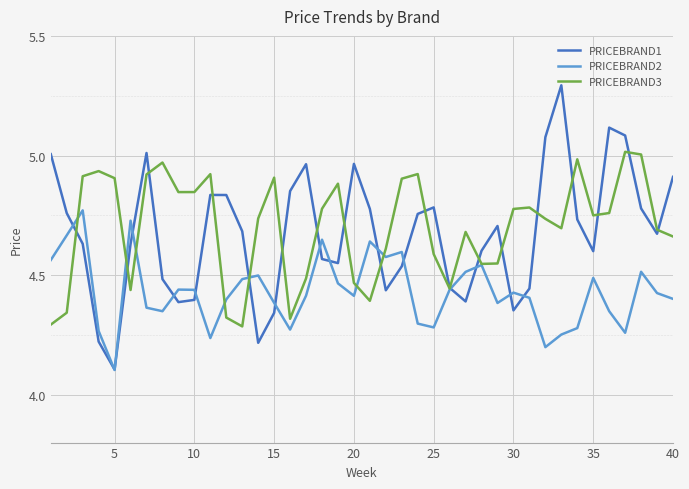

Rank the series by their maximum value, from lowest to highest.

PRICEBRAND2, PRICEBRAND3, PRICEBRAND1